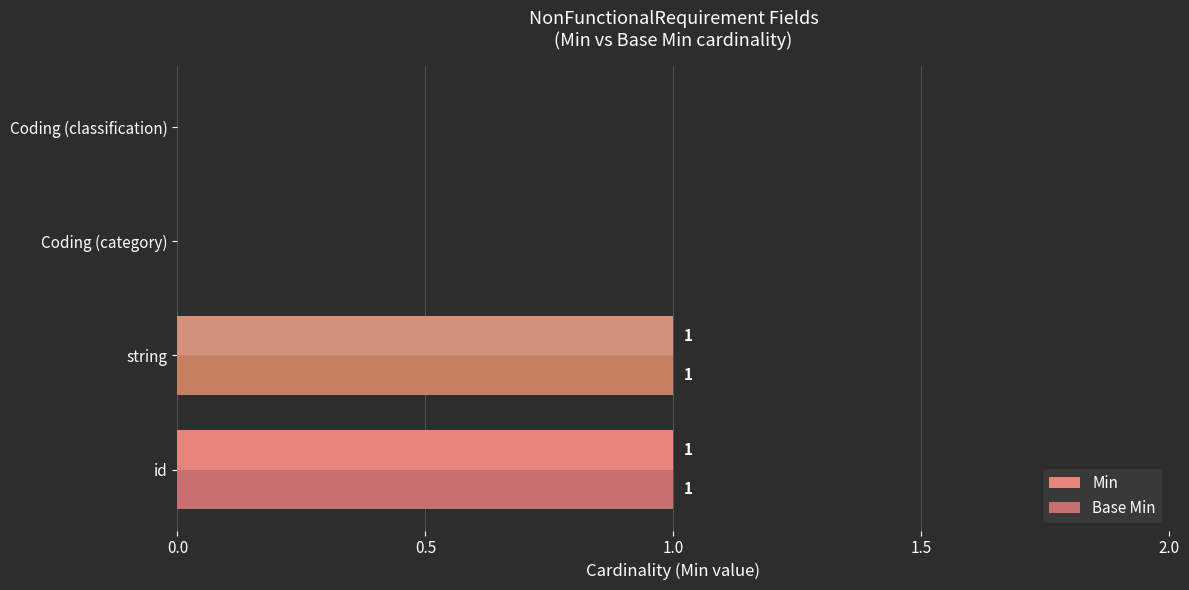

How many categories are shown in the chart?

4